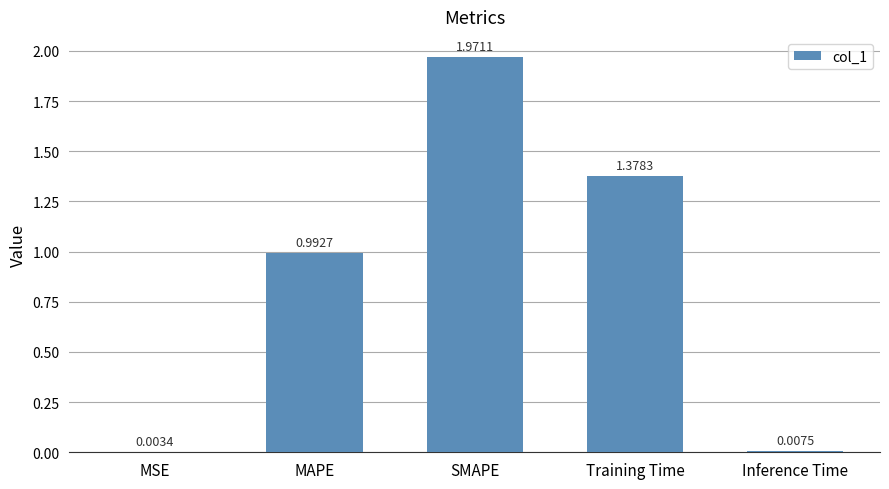

Which label corresponds to the largest value in the chart?

SMAPE